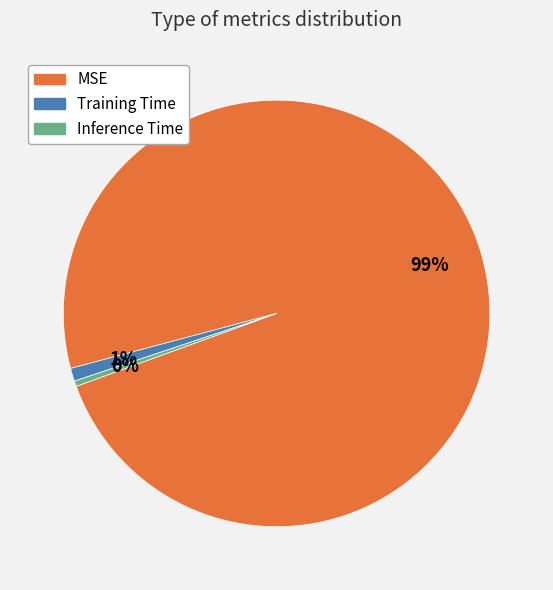

The MSE slice represents 93% of the pie. True or false?

False